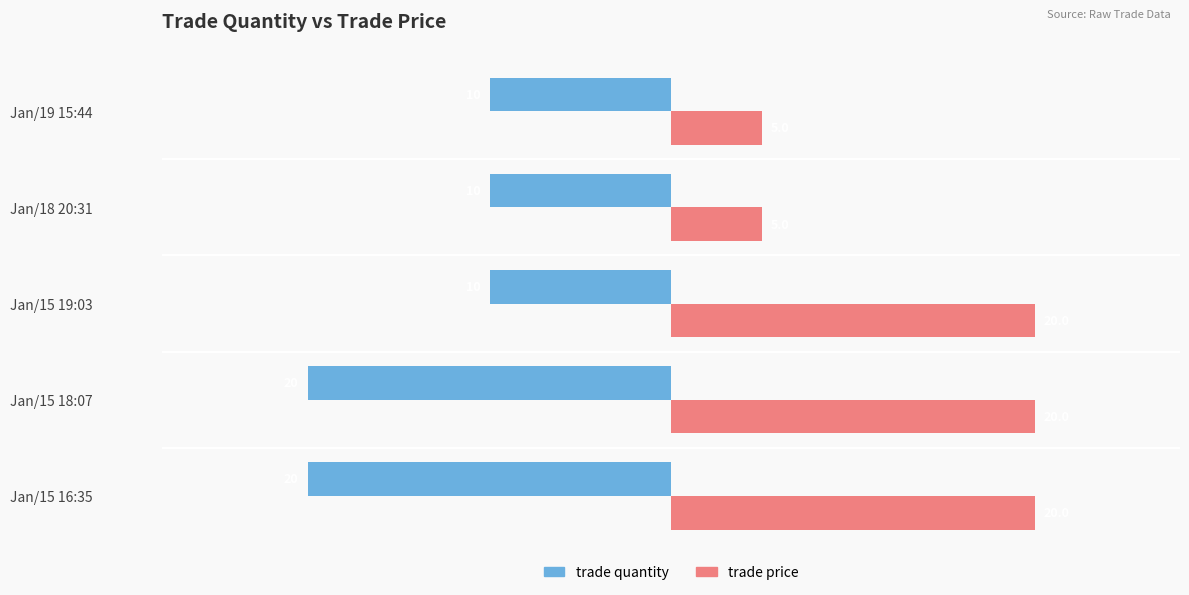

What is the difference between the maximum and minimum values in the trade price series?

15